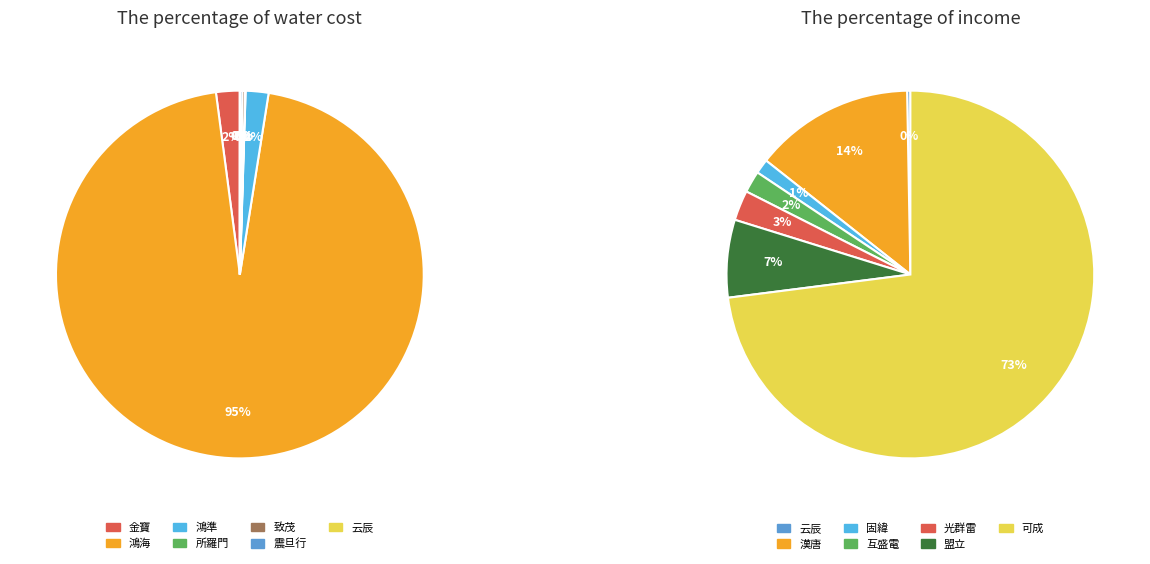

What is the largest slice in the pie chart?

鴻海